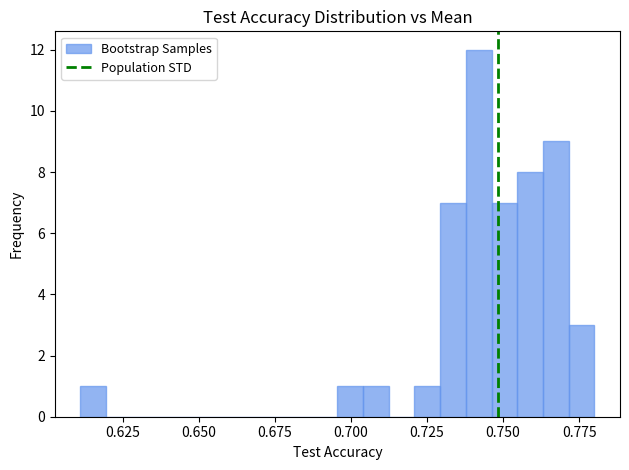

Read against the x-axis, roughly where is the centre of the tallest bar?

0.740